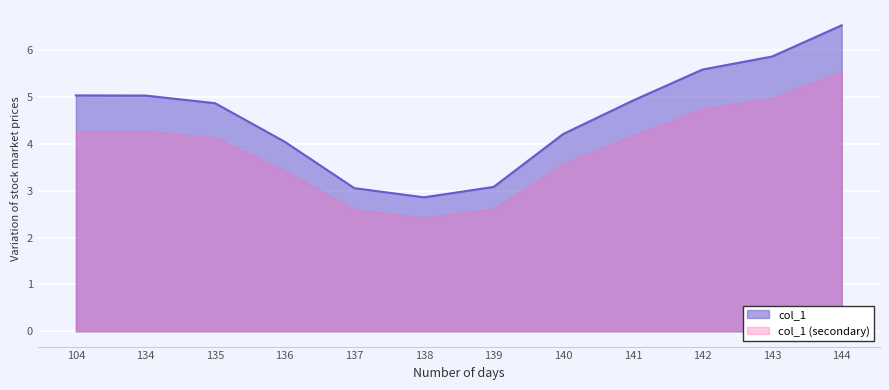

What is the sum of the values at 141 and 139?

8.0